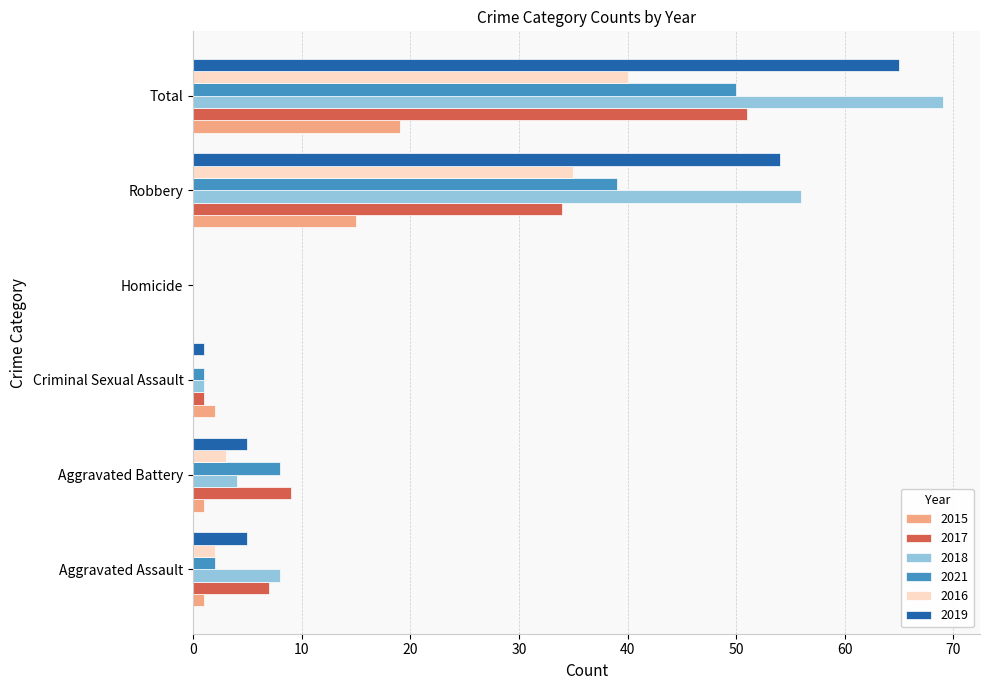

What is the sum of all 2019 values?

130